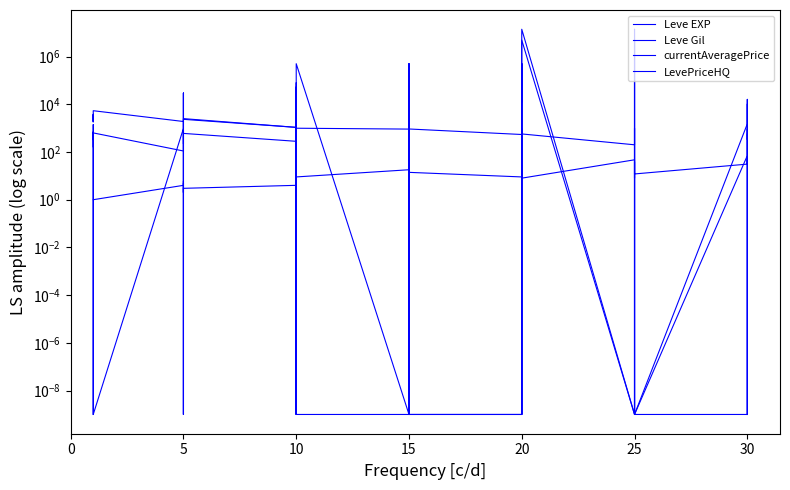

Where is Leve EXP nearest to the value 32?

30